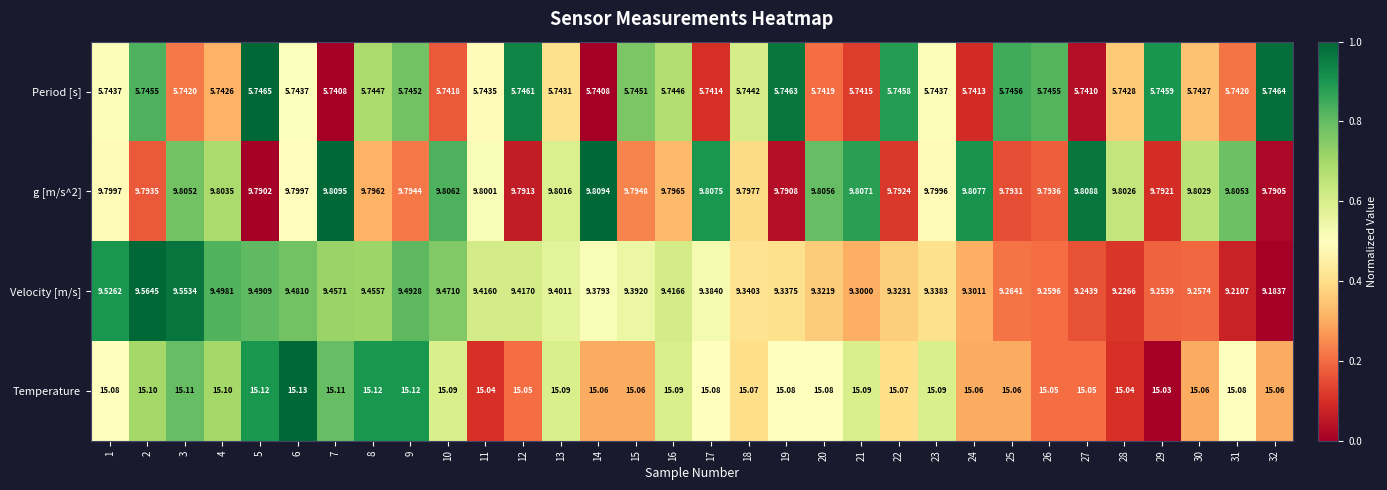

Rank the series by their maximum value, from highest to lowest.

Temperature, g [m/s^2], Velocity [m/s], Period [s]